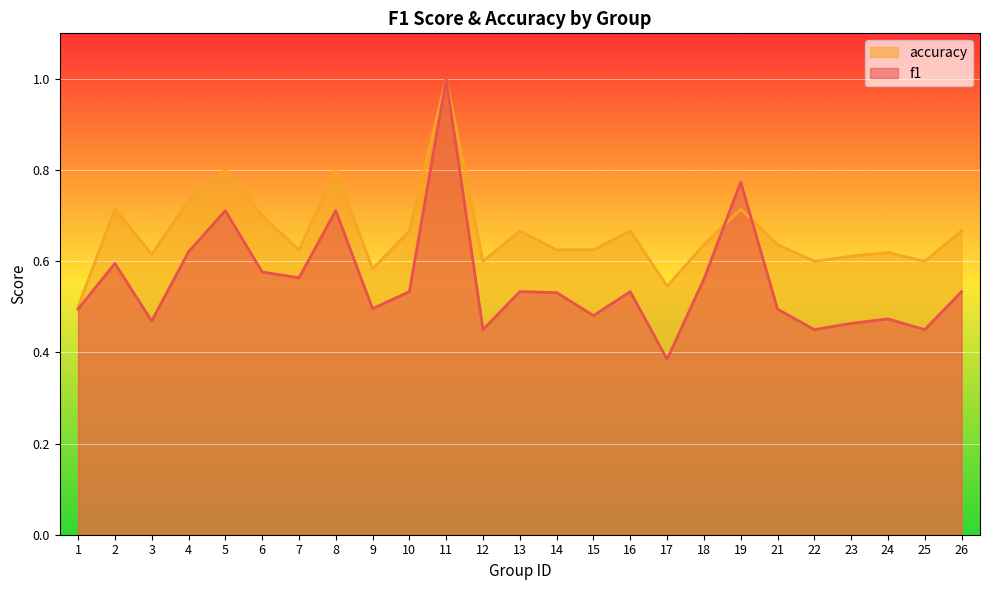

Which series changed the most between 13 and 26?

f1